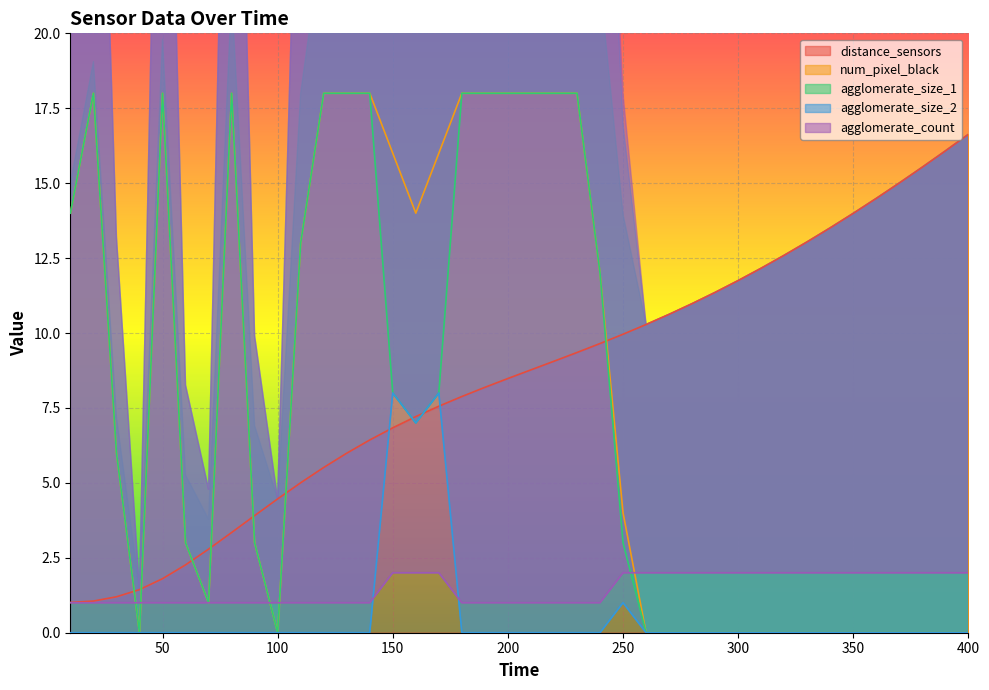

Reading left to right, list all the values displayed in this chart.

distance_sensors: 10=1.0	20=1.1	30=1.2	40=1.4	50=1.8	60=2.3	70=2.8	80=3.3	90=3.9	100=4.5	110=5.0	120=5.5	130=6.0	140=6.4	150=6.8	160=7.2	170=7.6	180=7.9	190=8.2	200=8.5	210=8.8	220=9.1	230=9.4	240=9.6	250=10.0	260=10.3	270=10.6	280=11.0	290=11.4	300=11.8	310=12.2	320=12.6	330=13.0	340=13.5	350=14.0	360=14.5	370=15.0	380=15.5	390=16.1	400=16.6
num_pixel_black: 10=14.0	20=18.0	30=6.0	40=0.0	50=18.0	60=3.0	70=1.0	80=18.0	90=3.0	100=0.0	110=13.0	120=18.0	130=18.0	140=18.0	150=16.0	160=14.0	170=16.0	180=18.0	190=18.0	200=18.0	210=18.0	220=18.0	230=18.0	240=12.0	250=4.0	260=0.0	270=0.0	280=0.0	290=0.0	300=0.0	310=0.0	320=0.0	330=0.0	340=0.0	350=0.0	360=0.0	370=0.0	380=0.0	390=0.0	400=0.0
agglomerate_size_1: 10=14.0	20=18.0	30=6.0	40=0.0	50=18.0	60=3.0	70=1.0	80=18.0	90=3.0	100=0.0	110=13.0	120=18.0	130=18.0	140=18.0	150=8.0	160=7.0	170=8.0	180=18.0	190=18.0	200=18.0	210=18.0	220=18.0	230=18.0	240=12.0	250=3.0	260=0.0	270=0.0	280=0.0	290=0.0	300=0.0	310=0.0	320=0.0	330=0.0	340=0.0	350=0.0	360=0.0	370=0.0	380=0.0	390=0.0	400=0.0
agglomerate_size_2: 10=0.0	20=0.0	30=0.0	40=0.0	50=0.0	60=0.0	70=0.0	80=0.0	90=0.0	100=0.0	110=0.0	120=0.0	130=0.0	140=0.0	150=8.0	160=7.0	170=8.0	180=0.0	190=0.0	200=0.0	210=0.0	220=0.0	230=0.0	240=0.0	250=1.0	260=0.0	270=0.0	280=0.0	290=0.0	300=0.0	310=0.0	320=0.0	330=0.0	340=0.0	350=0.0	360=0.0	370=0.0	380=0.0	390=0.0	400=0.0
agglomerate_count: 10=1.0	20=1.0	30=1.0	40=1.0	50=1.0	60=1.0	70=1.0	80=1.0	90=1.0	100=1.0	110=1.0	120=1.0	130=1.0	140=1.0	150=2.0	160=2.0	170=2.0	180=1.0	190=1.0	200=1.0	210=1.0	220=1.0	230=1.0	240=1.0	250=2.0	260=2.0	270=2.0	280=2.0	290=2.0	300=2.0	310=2.0	320=2.0	330=2.0	340=2.0	350=2.0	360=2.0	370=2.0	380=2.0	390=2.0	400=2.0